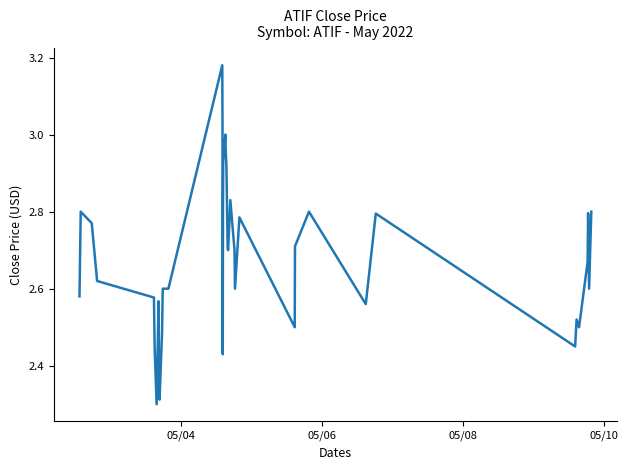

What is the difference between the maximum and minimum values?

0.9